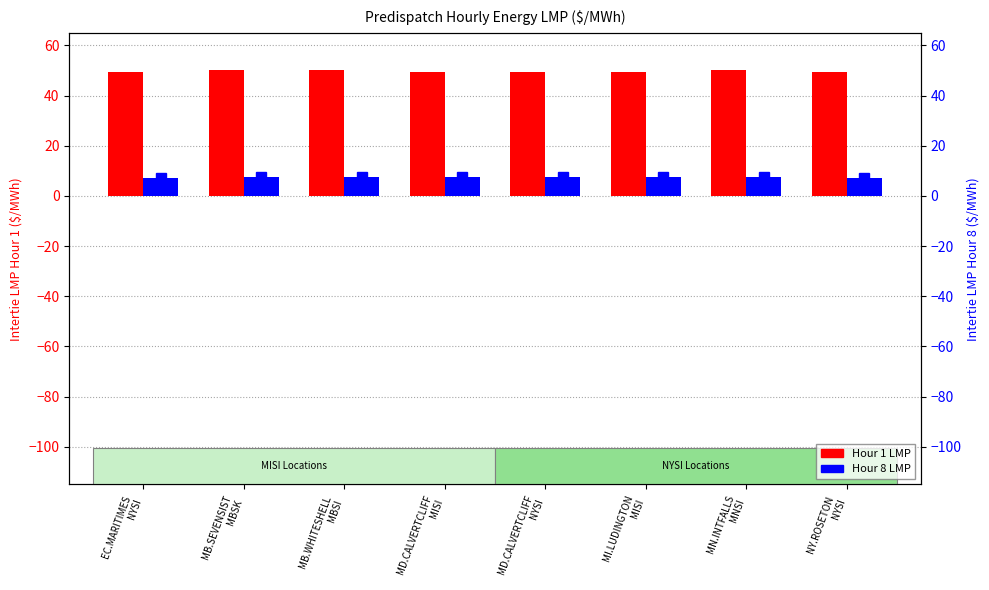

The Hour 1 LMP series shows 49.5 at EC.MARITIMES
NYSI. True or false?

True